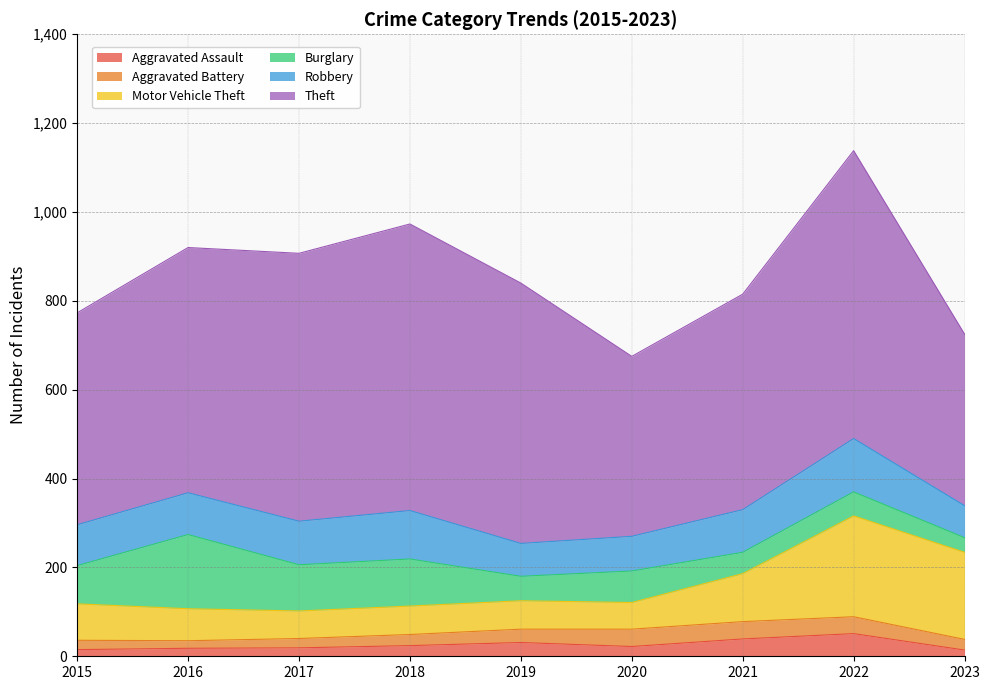

True or false: Aggravated Battery and Burglary intersect in this chart.

False